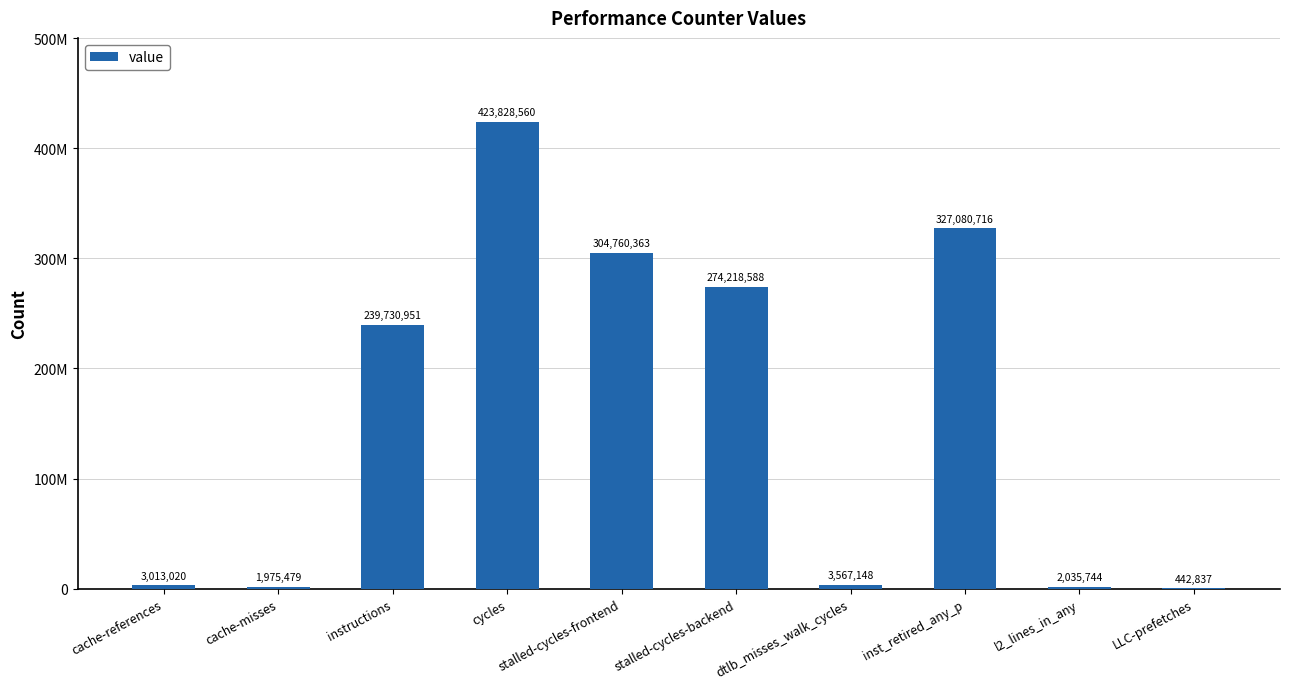

List the labels in order of value, smallest first.

LLC-prefetches, cache-misses, l2_lines_in_any, cache-references, dtlb_misses_walk_cycles, instructions, stalled-cycles-backend, stalled-cycles-frontend, inst_retired_any_p, cycles